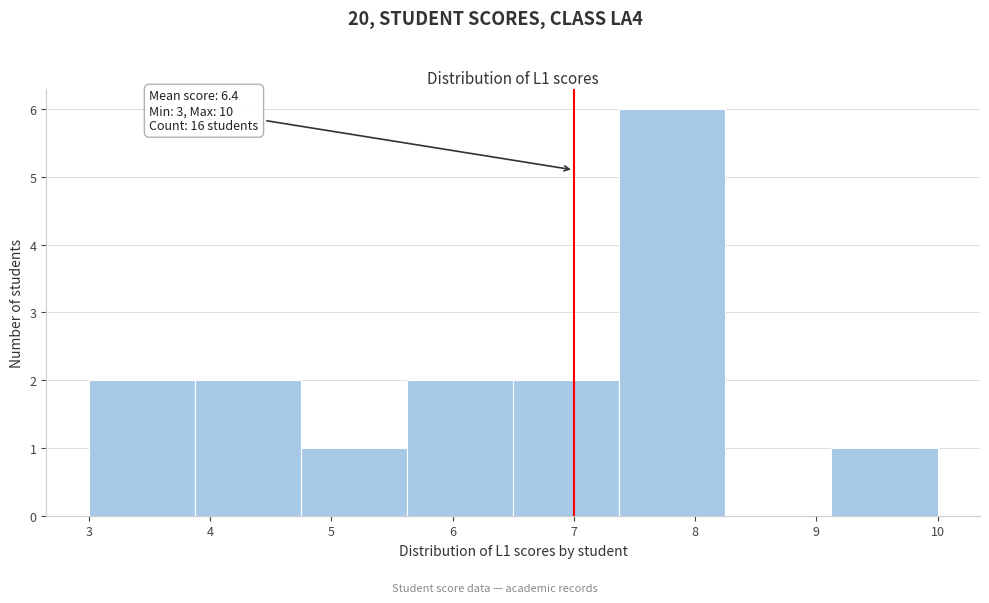

Which range on the x-axis has the tallest bar?

7.4 to 8.3